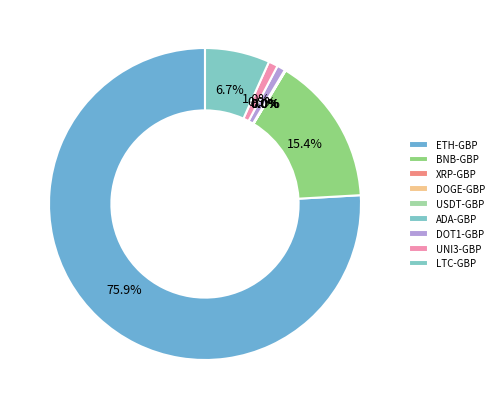

How many slices are in this pie chart?

9